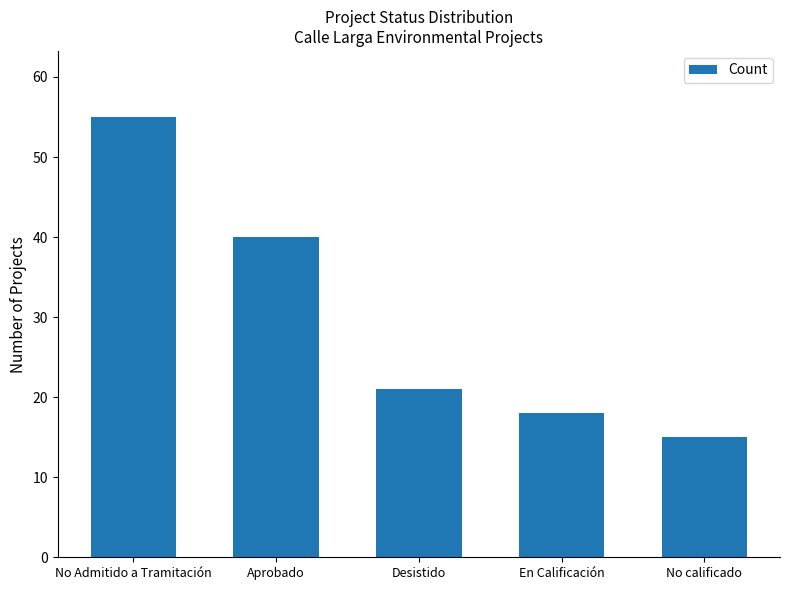

What is the label of the 4th bar from the left?

En Calificación